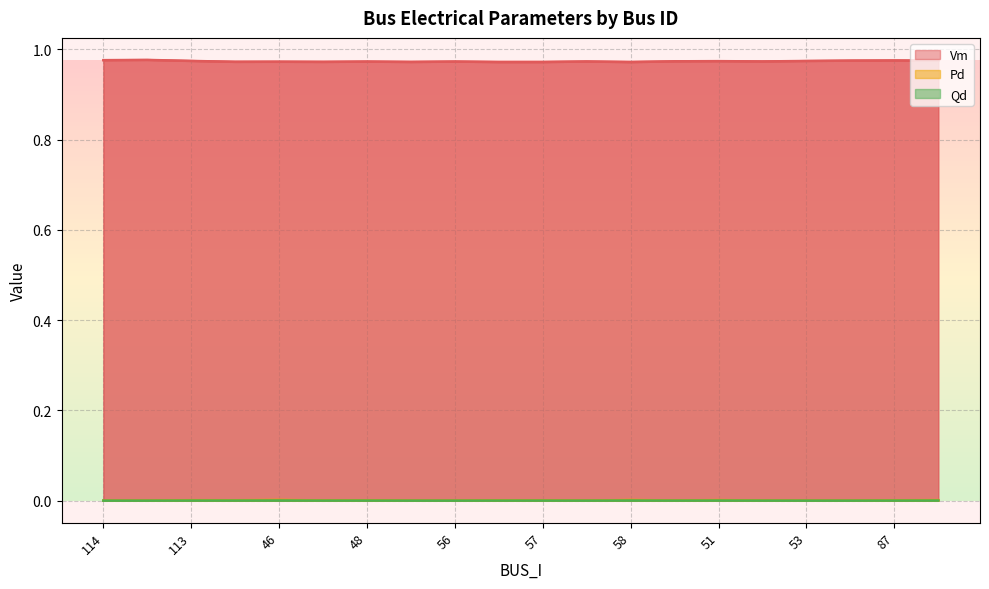

Where is Qd nearest to the value 0?

114